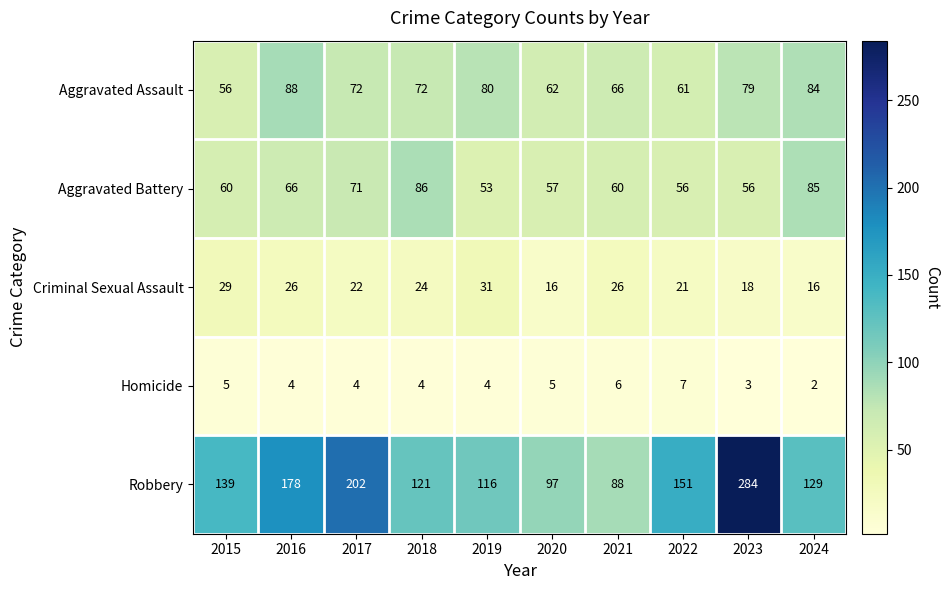

The Homicide series shows 2 at 2019. True or false?

False